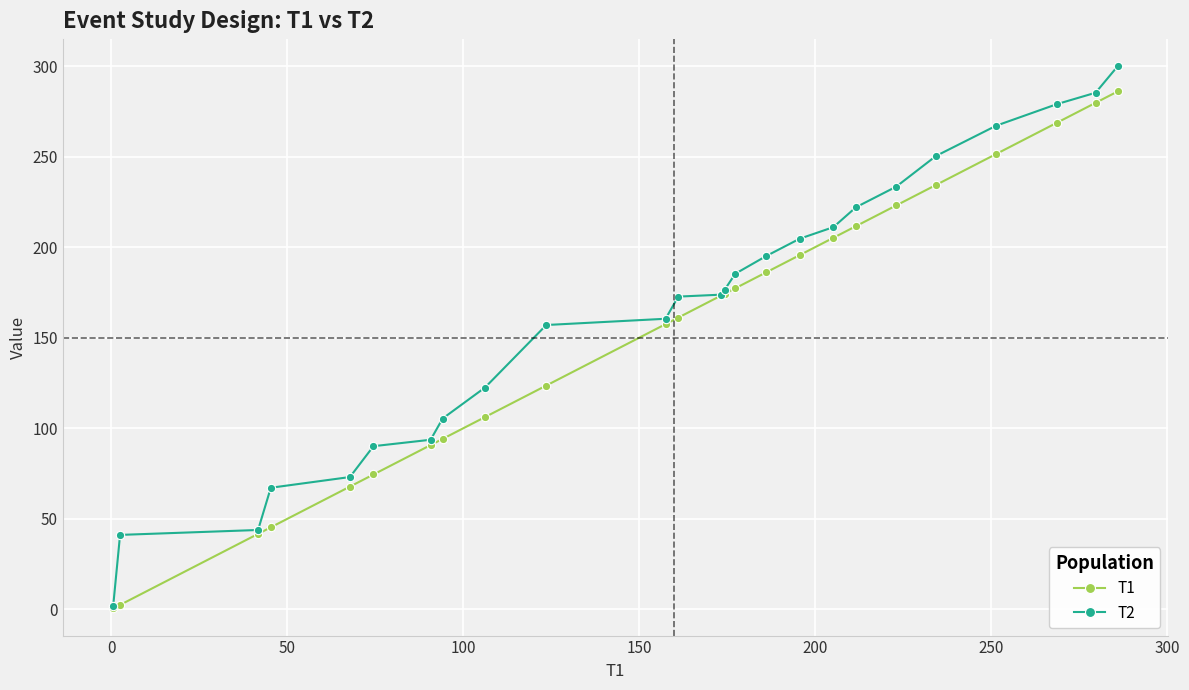

Is this an area chart (filled region under the line)?

No